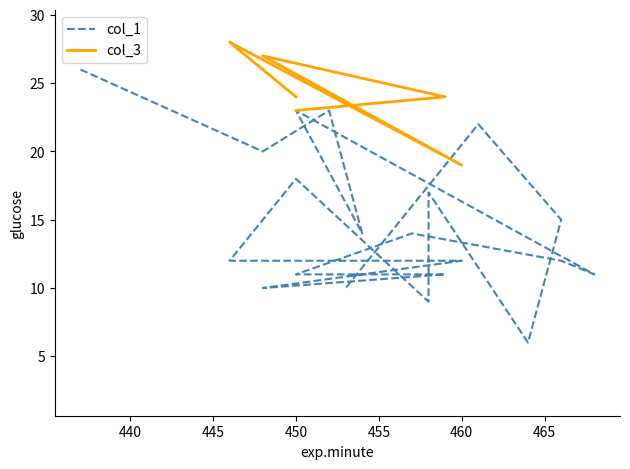

What is the sum of all col_1 values?

296